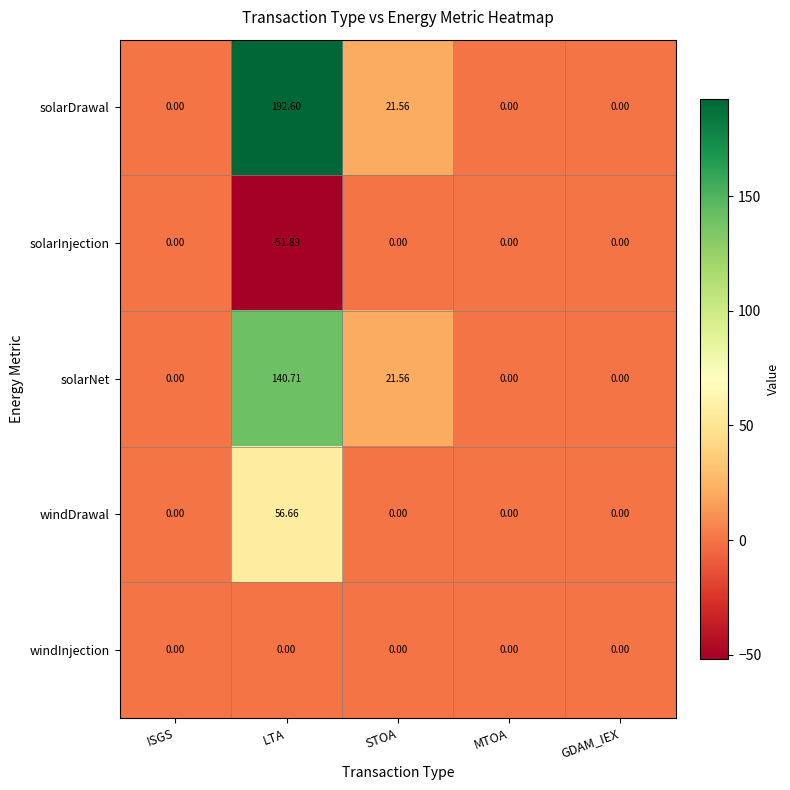

Where is solarDrawal nearest to the value 96?

STOA